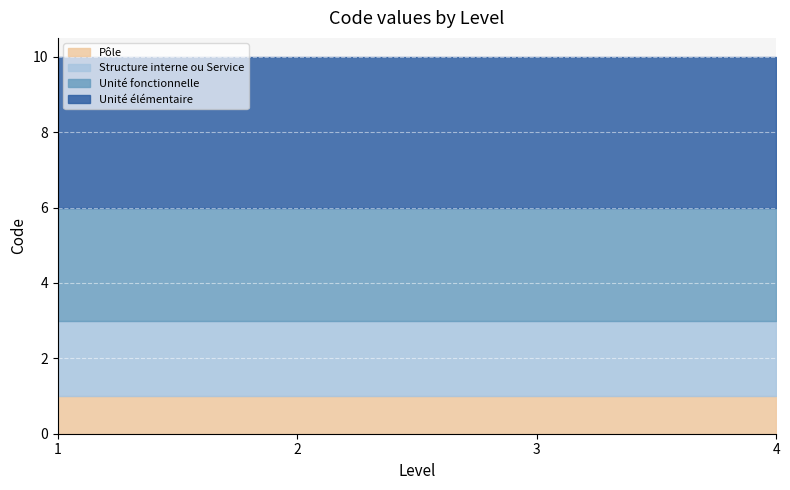

Does the chart display data point markers on the line(s)?

No